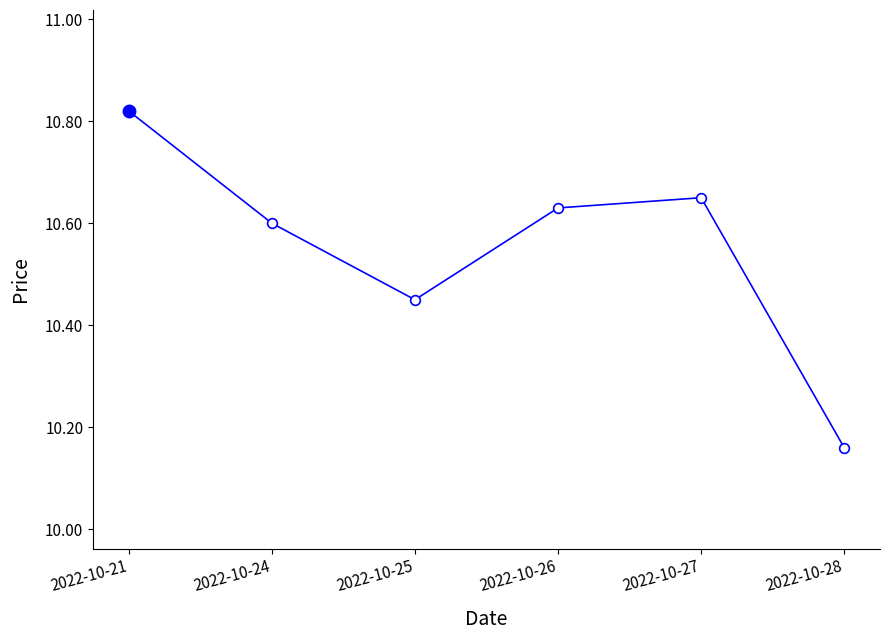

At which category does the chart reach its minimum across all series?

2022-10-28